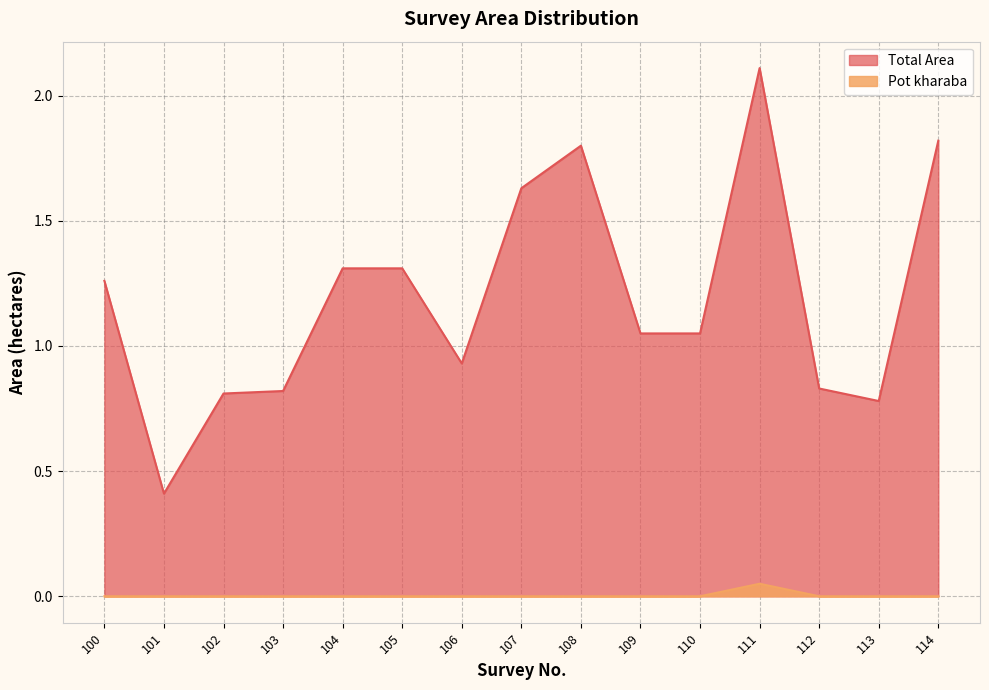

Rank the series by their average value, from highest to lowest.

Total Area, Pot kharaba